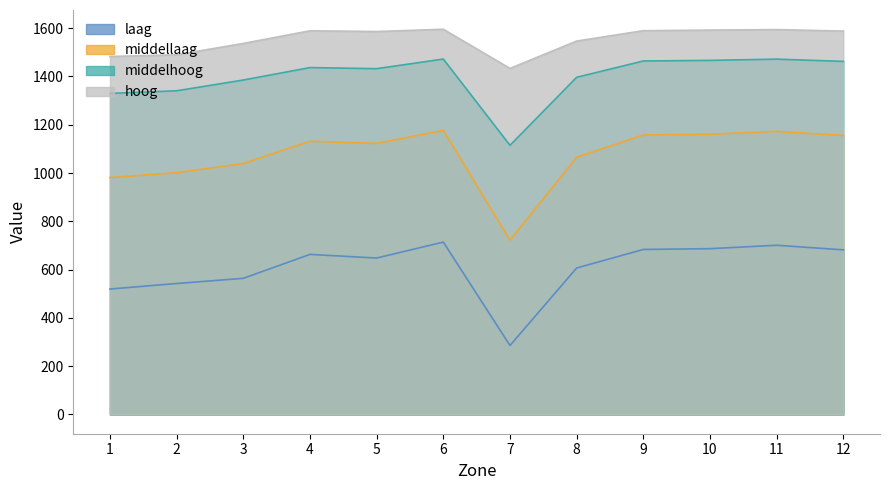

In laag, how many points are higher than both neighbors (excluding endpoints)?

3